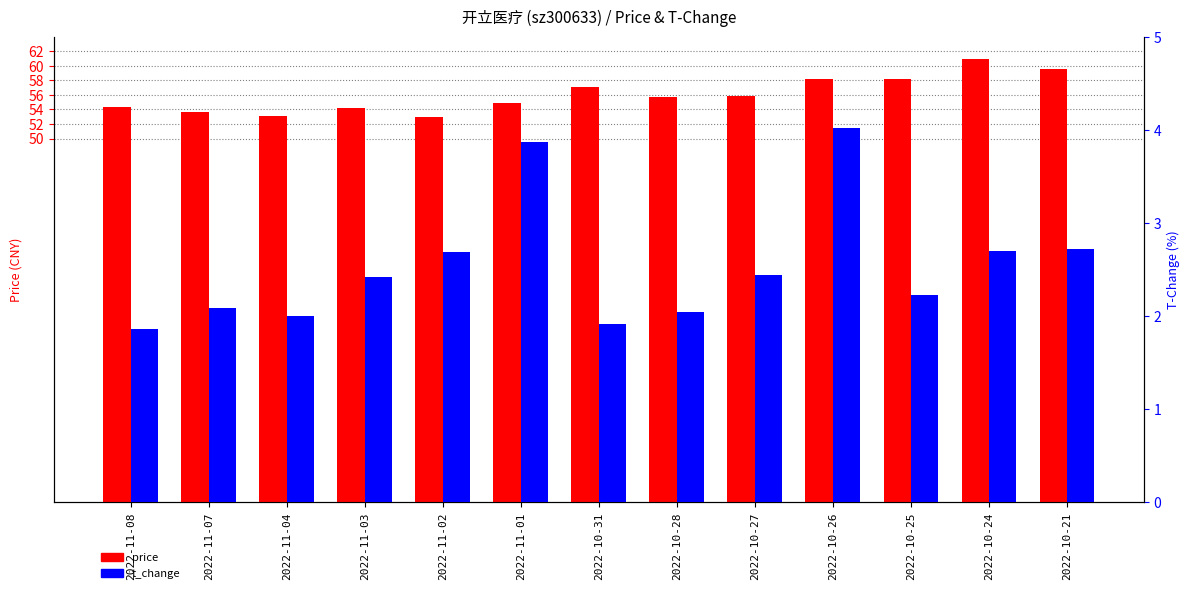

True or false: t_change has a value of 1.0 at 2022-11-02.

False